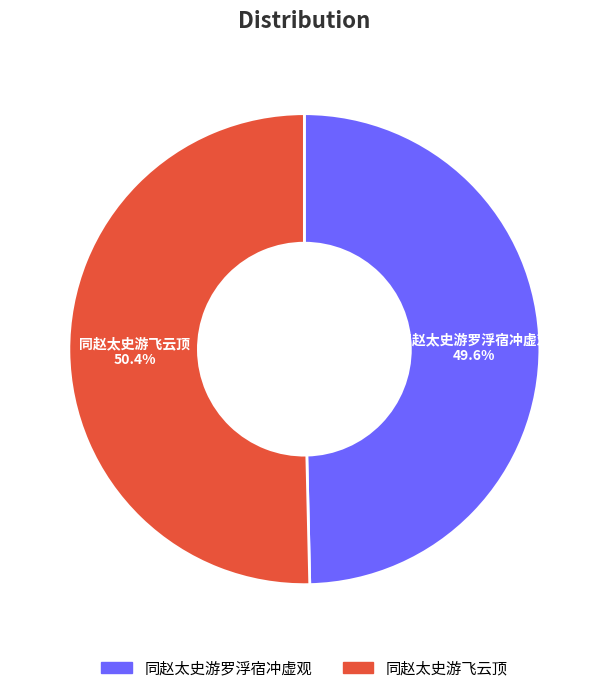

What percentage is the 同赵太史游罗浮宿冲虚观 slice, to the nearest percent?

50%